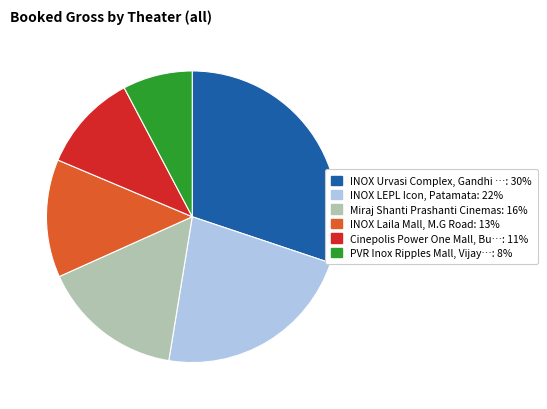

Is there any slice that represents more than half of the pie?

No